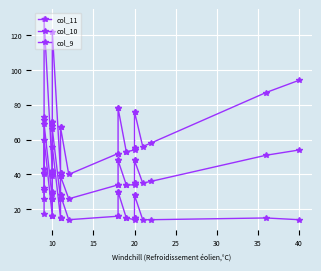

List the series in order of their peak value, lowest first.

col_9, col_10, col_11